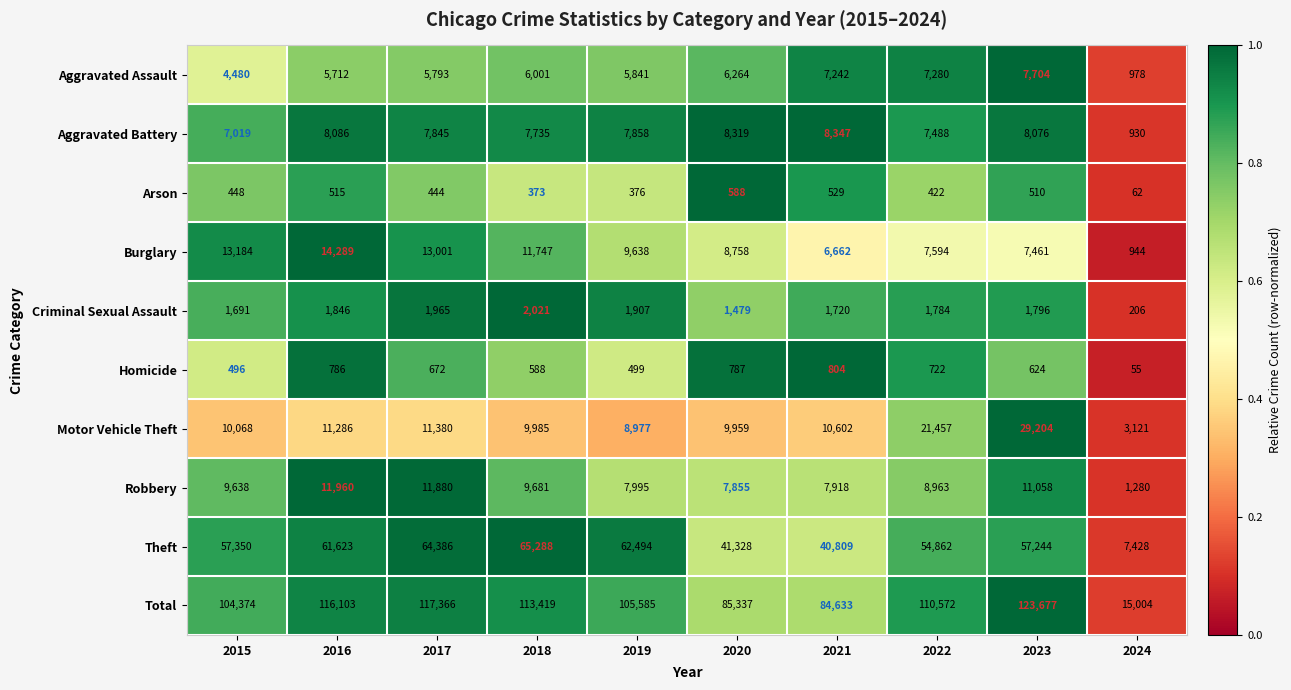

Which series changed the most between 2019 and 2020?

Theft